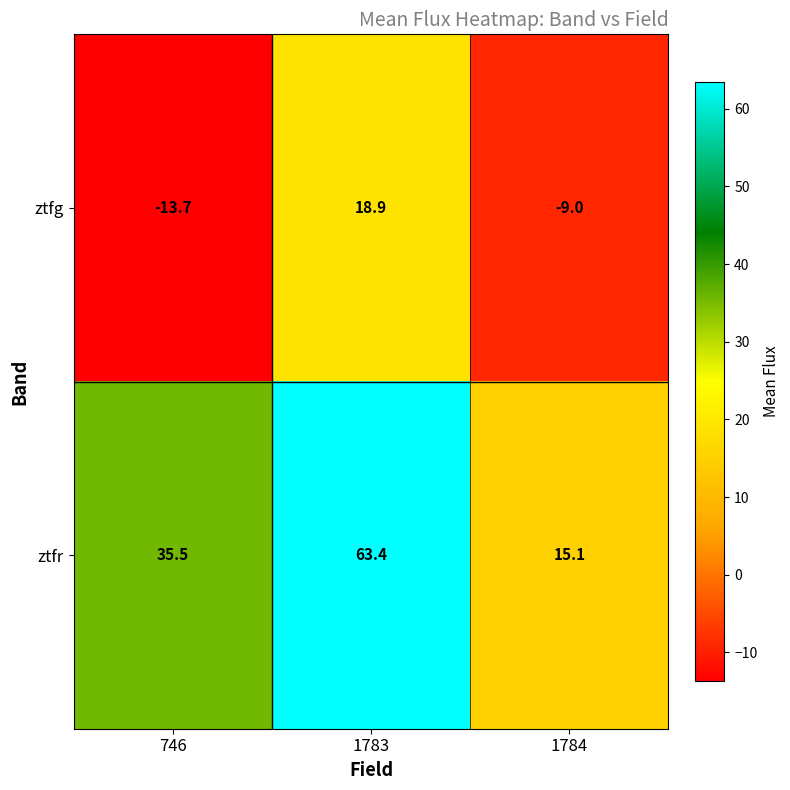

What is the sum of all ztfr values?

114.0